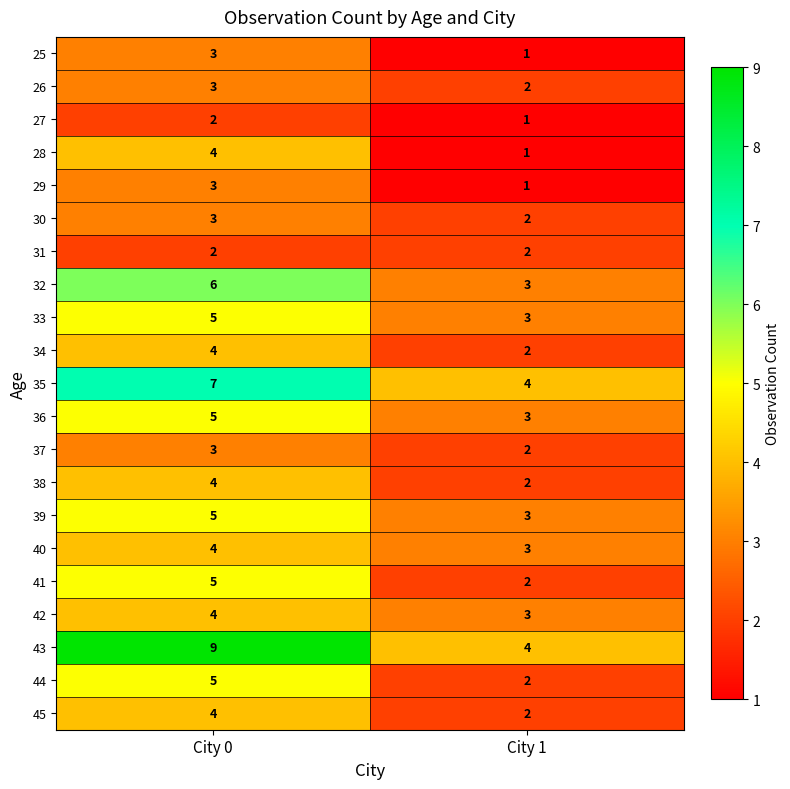

Which series has the widest spread of values?

43